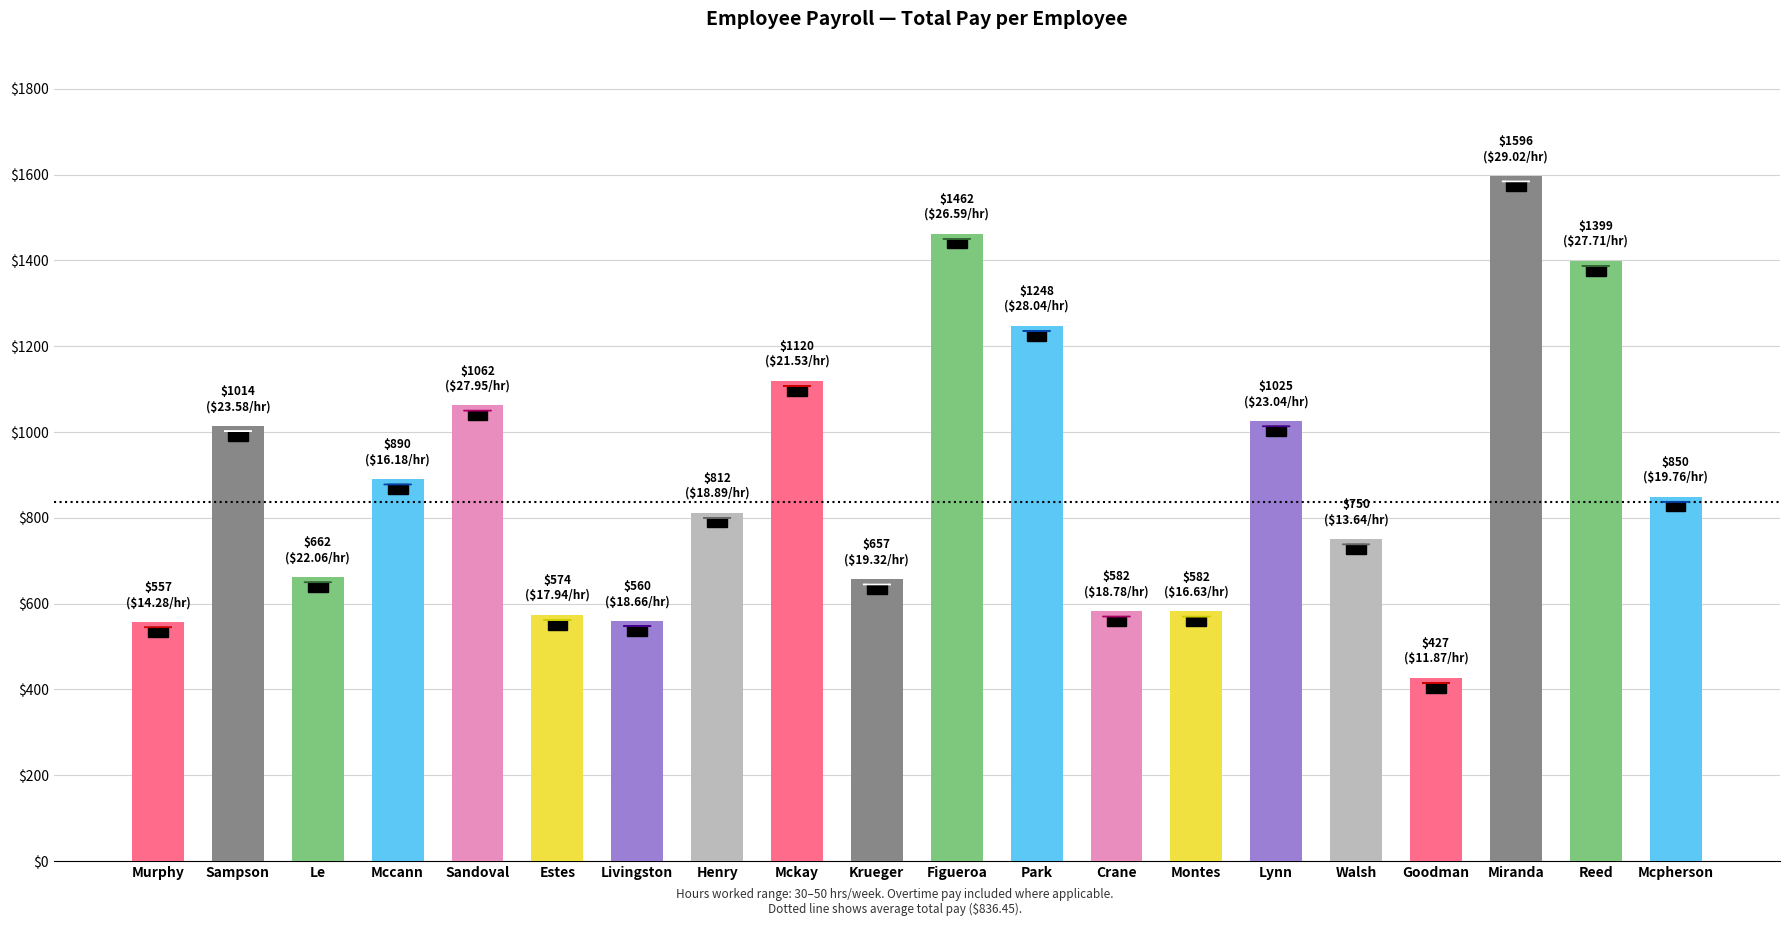

True or false: the data shows 244.0 at Mccann.

False